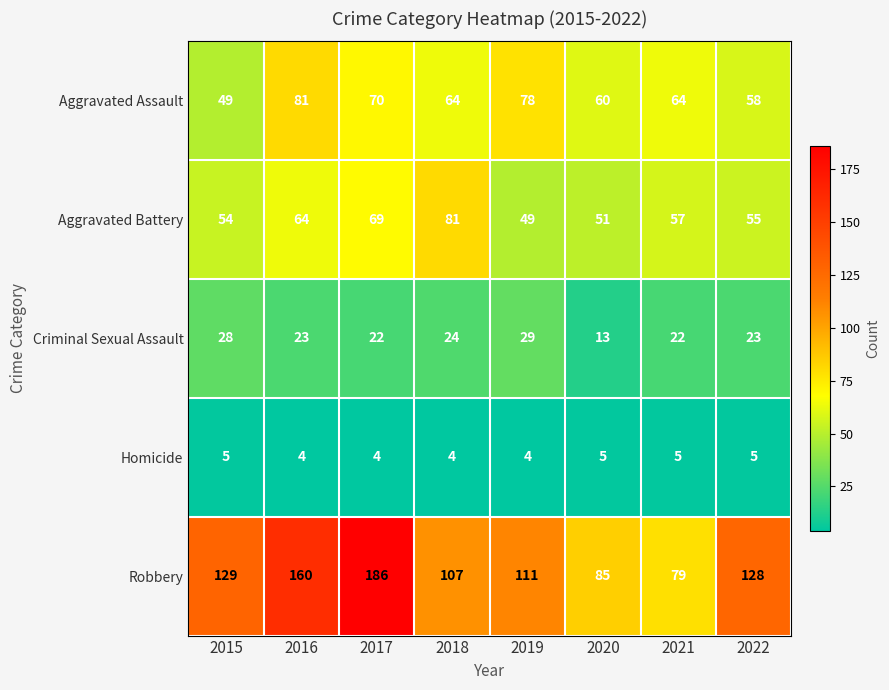

Between 2018 and 2021, which series saw the biggest shift?

Robbery